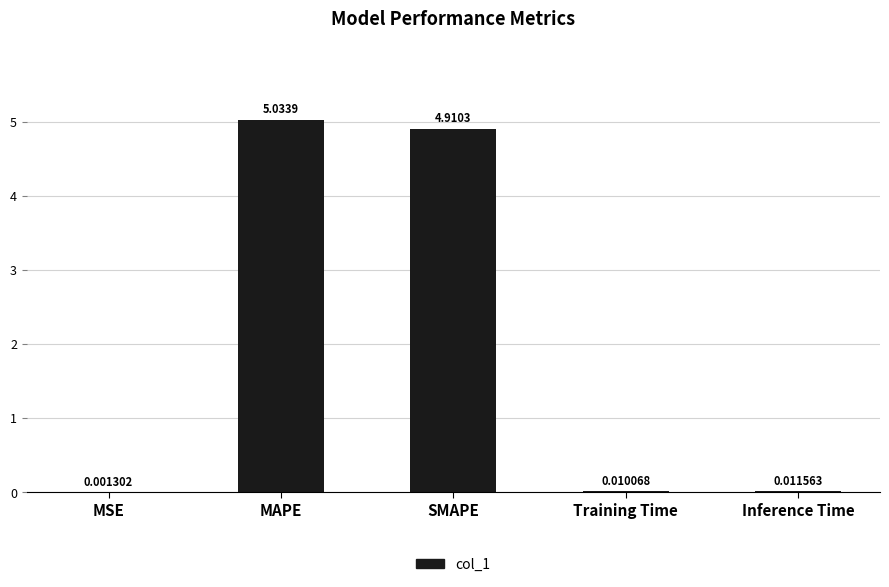

What is the sum of all values?

10.0